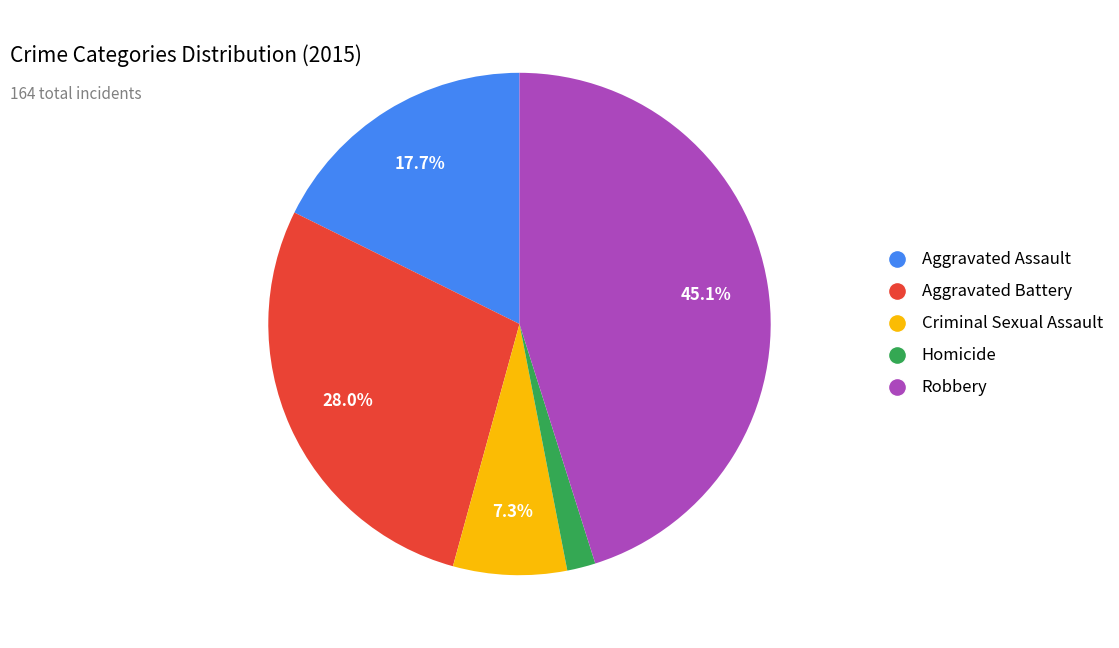

Is Aggravated Assault the majority of the pie?

No